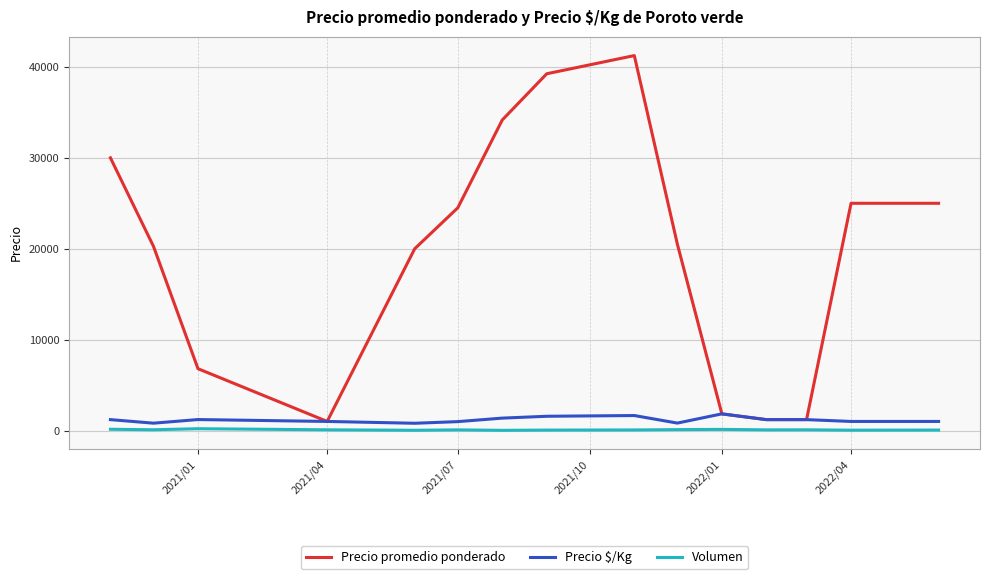

Which series has the widest spread of values?

Precio promedio ponderado